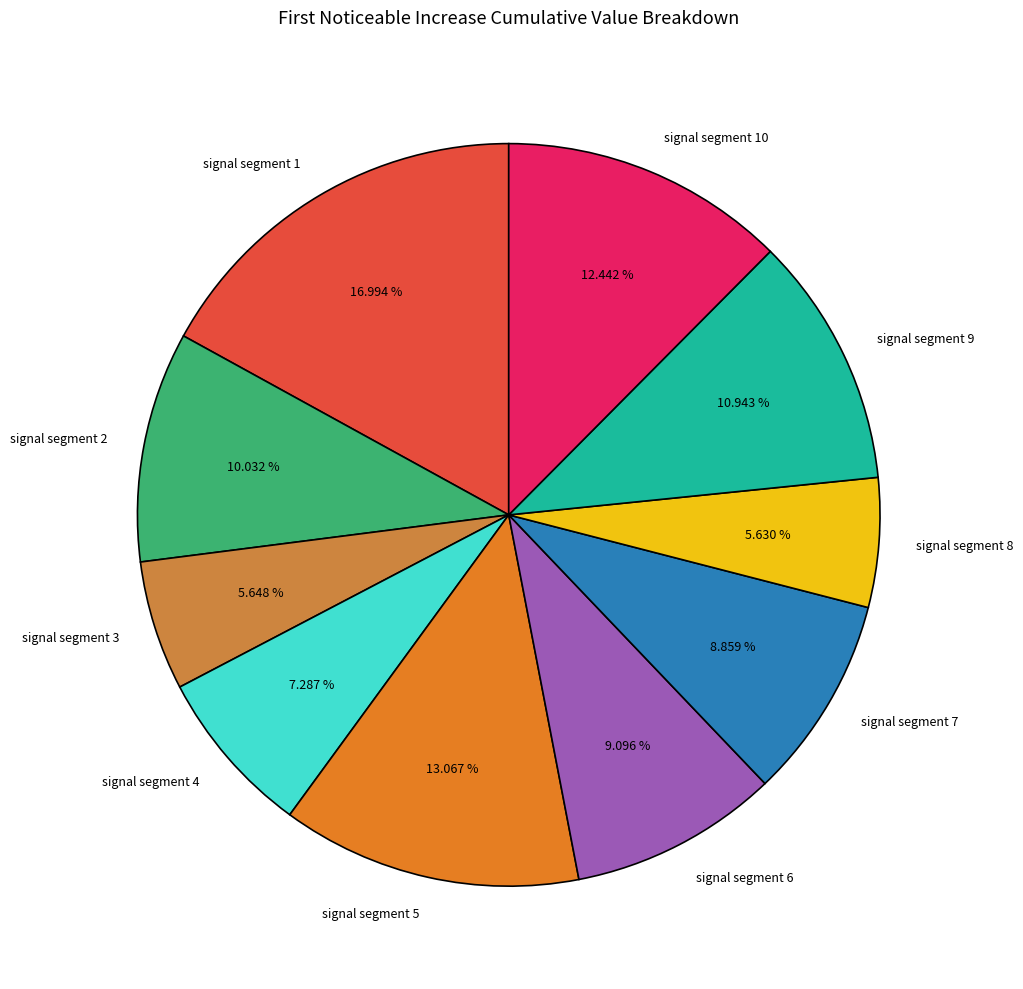

Is signal segment 7 the majority of the pie?

No